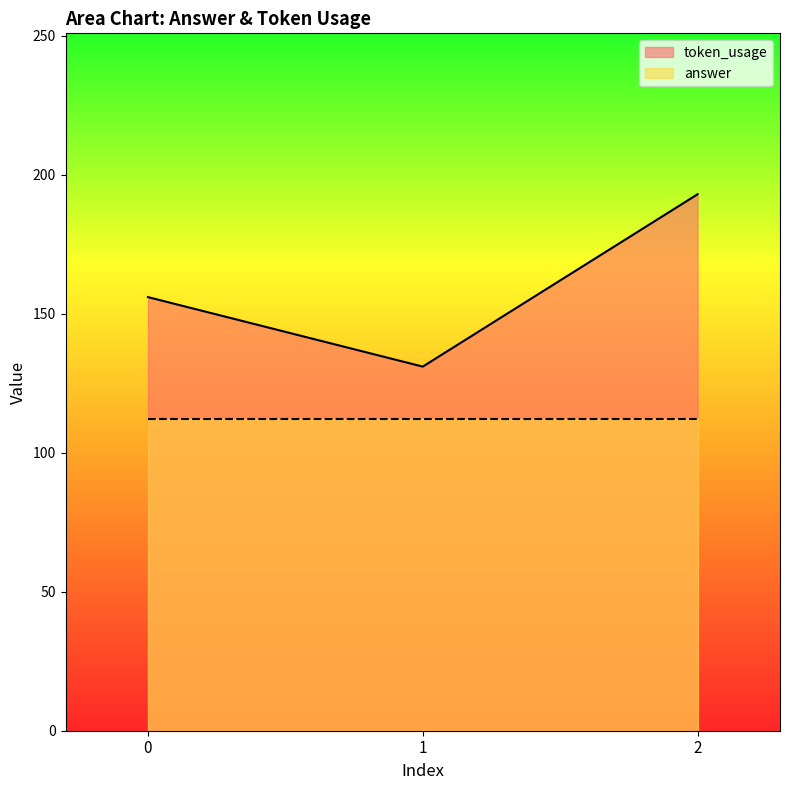

How many data points does each series have?

3